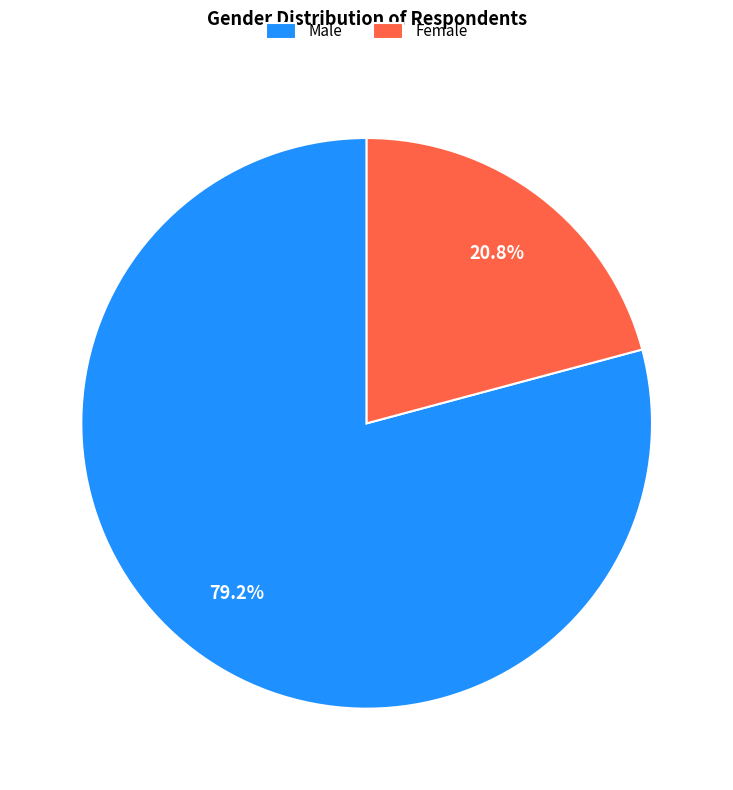

Which slice is the largest?

Male